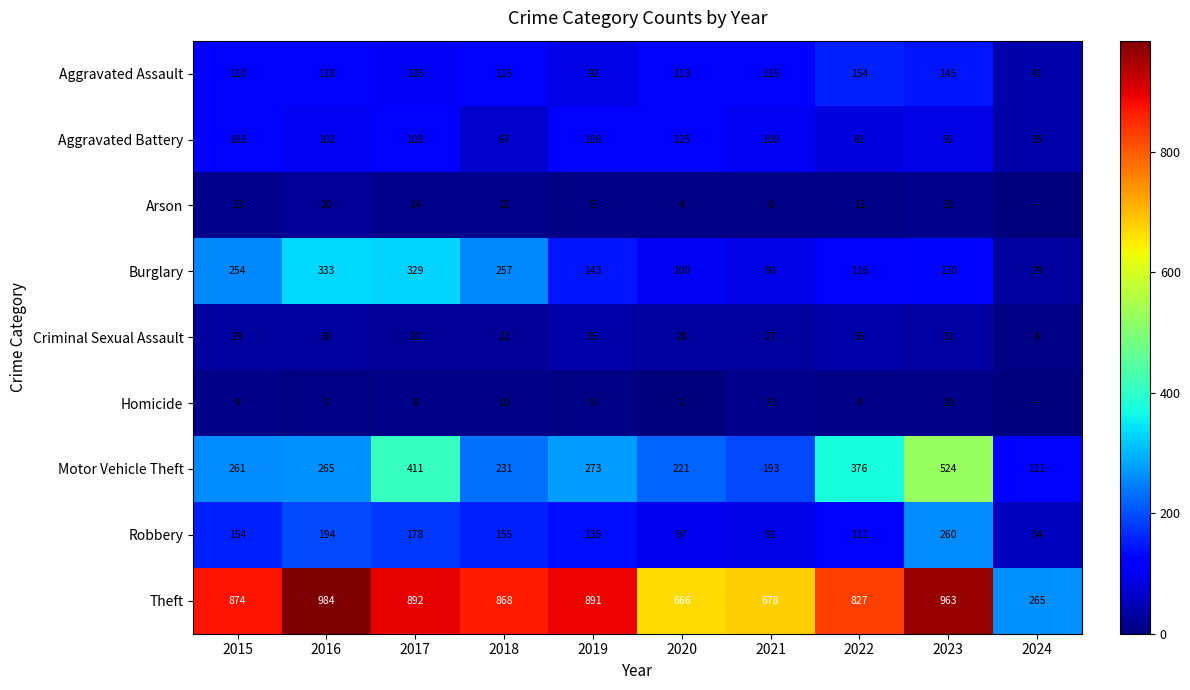

Between 2021 and 2023, which series saw the biggest shift?

Motor Vehicle Theft